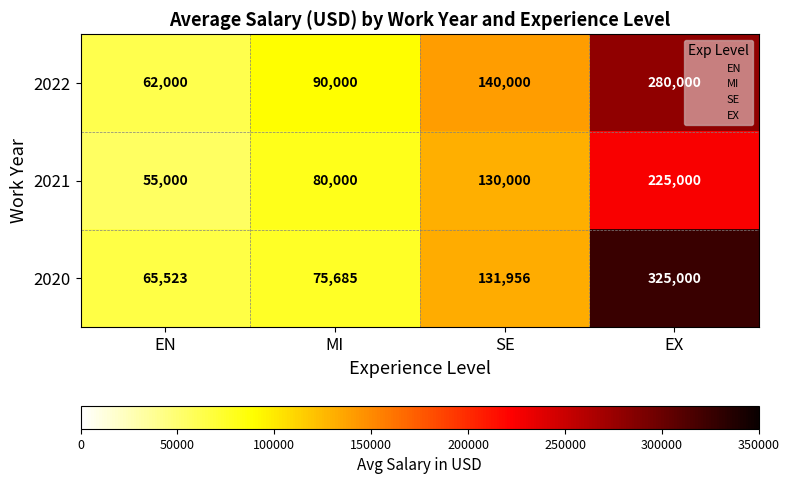

Count the number of data series in this chart.

3